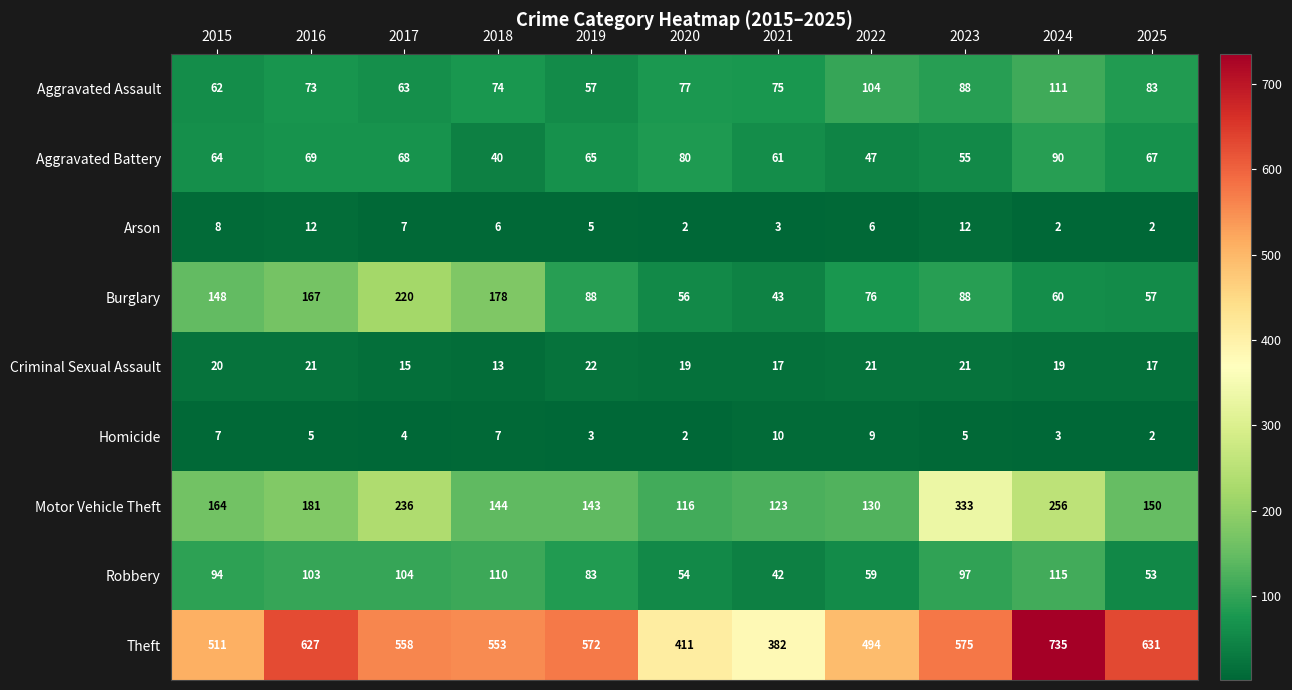

At how many categories does at least one series exceed 163?

11